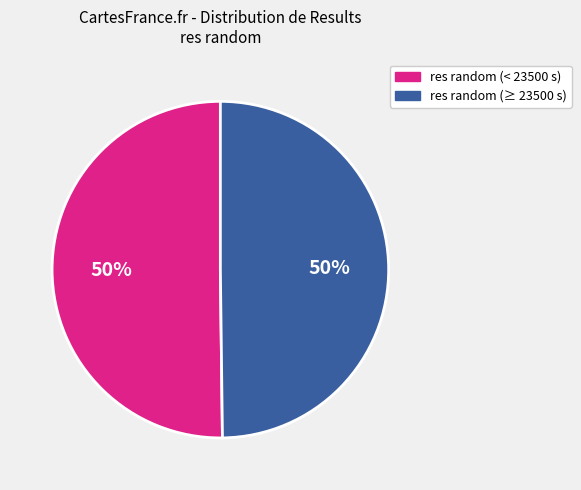

Count the number of slices in the pie.

2